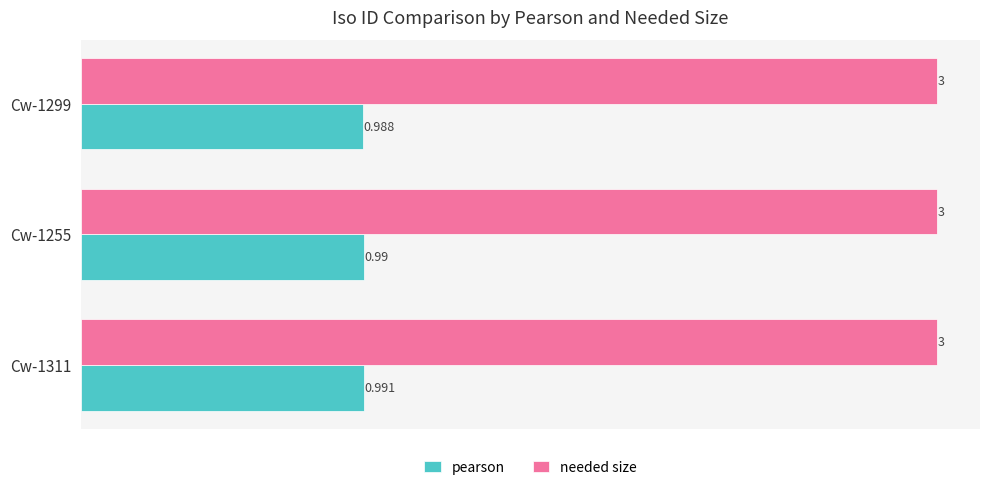

Which series changed the most between Cw-1311 and Cw-1255?

pearson